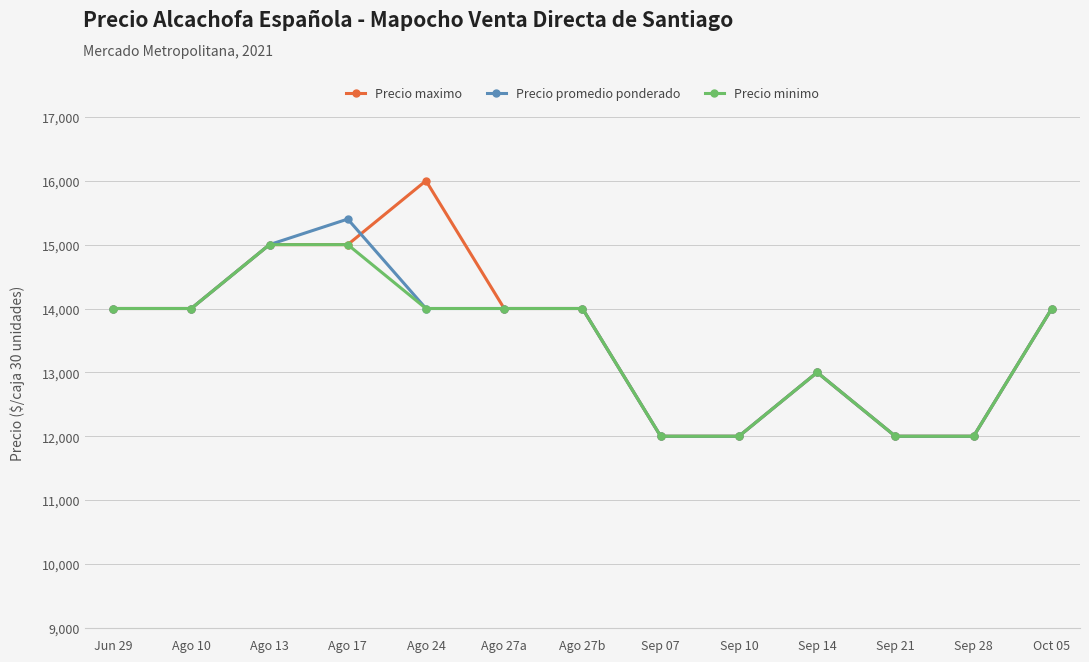

Count the Precio maximo values in the range 12000 to 14000.

10